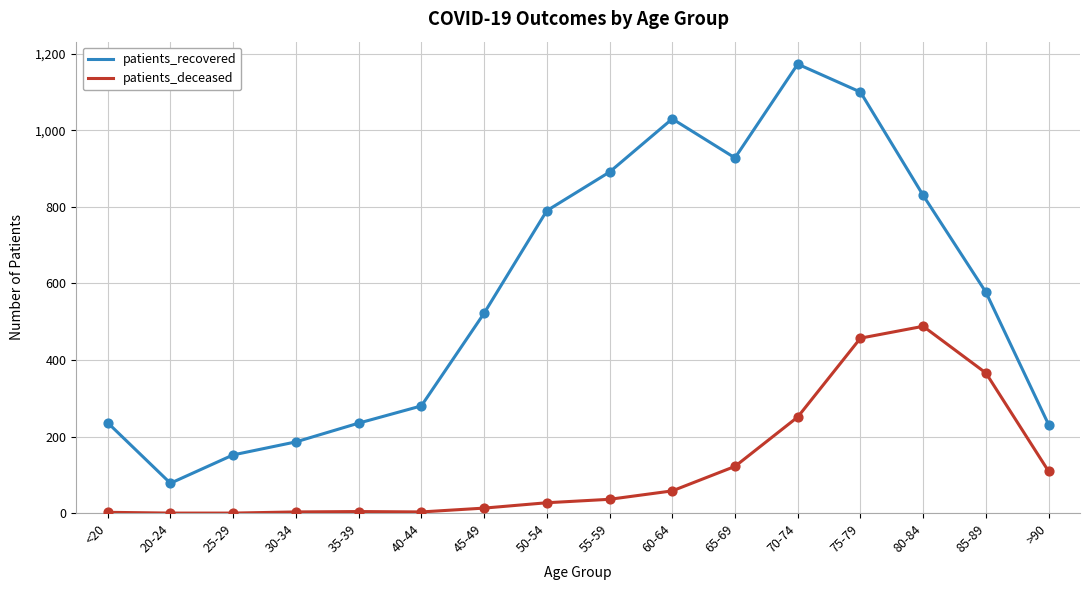

At which category is the sum across all series the highest?

75-79